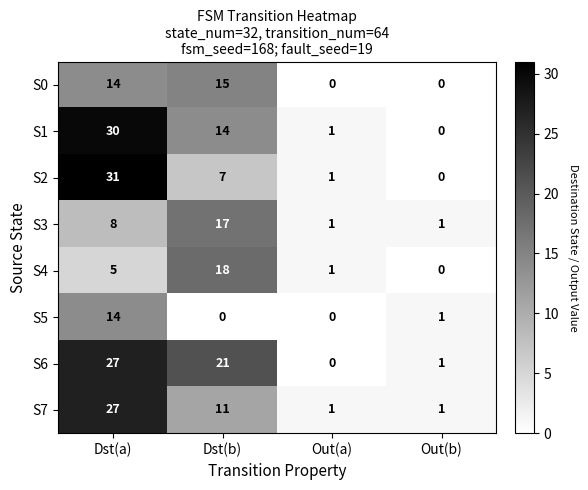

Rank the series at Dst(b) from highest to lowest value.

S6, S4, S3, S0, S1, S7, S2, S5